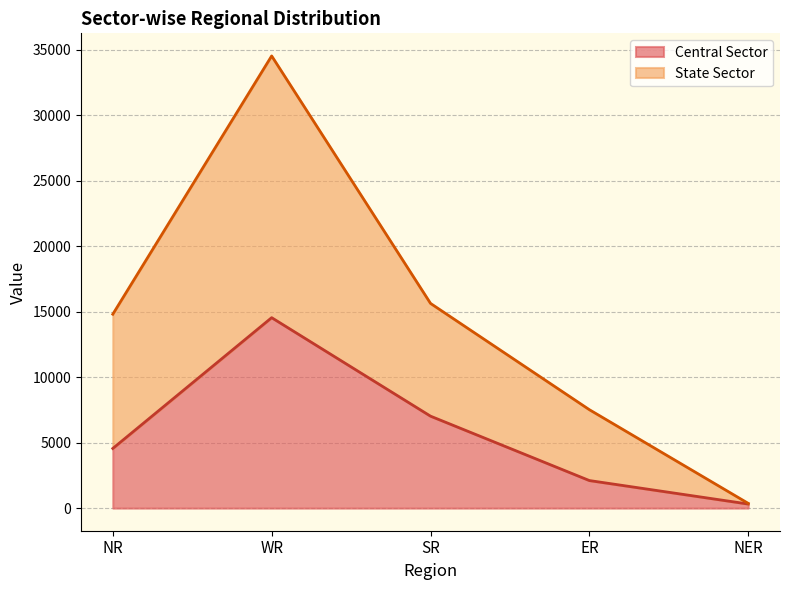

Reading left to right, transcribe all the data shown in this chart.

Central Sector: NR=4555	WR=14542	SR=7022	ER=2105	NER=312
State Sector: NR=14805	WR=34527	SR=15632	ER=7515	NER=362